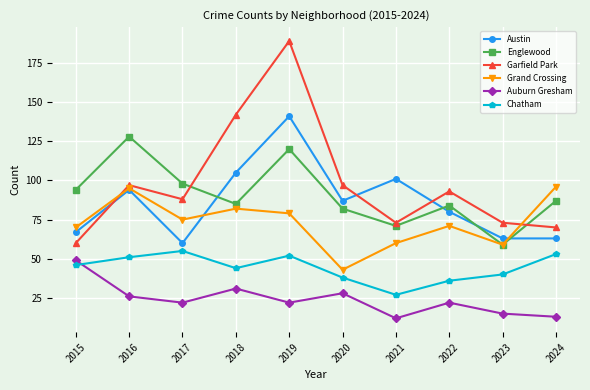

True or false: Auburn Gresham and Grand Crossing intersect in this chart.

False